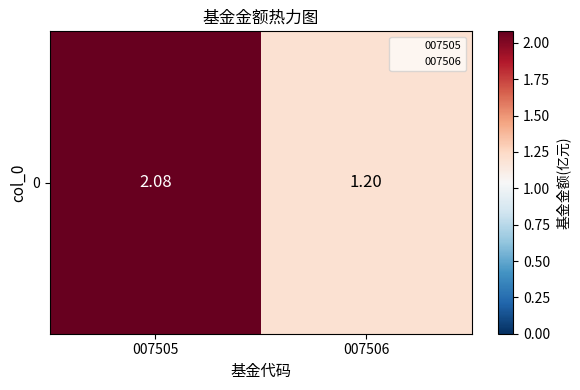

What is the difference between the values at 007505 and 007506?

0.9